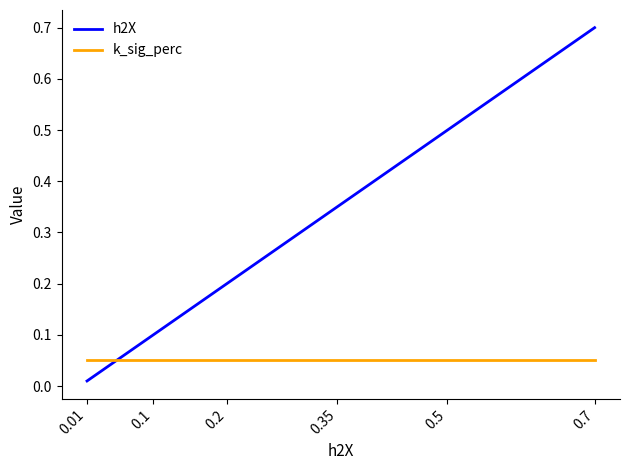

How many series are shown in this chart?

2